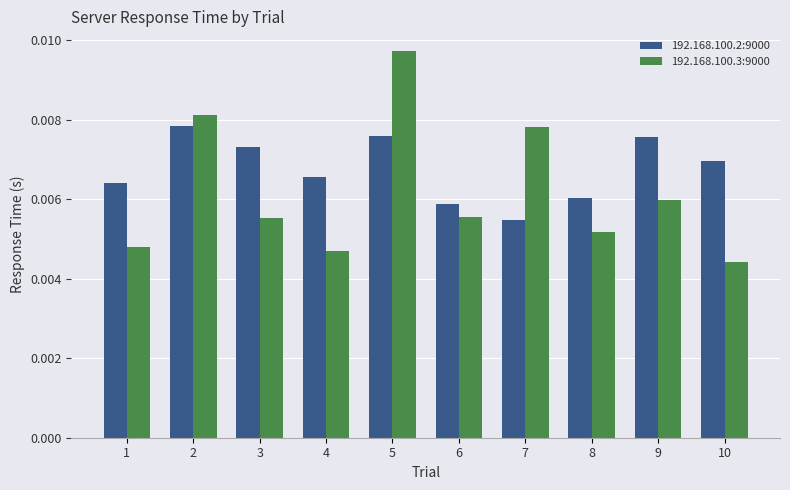

Between 4 and 5, which series saw the biggest shift?

192.168.100.3:9000